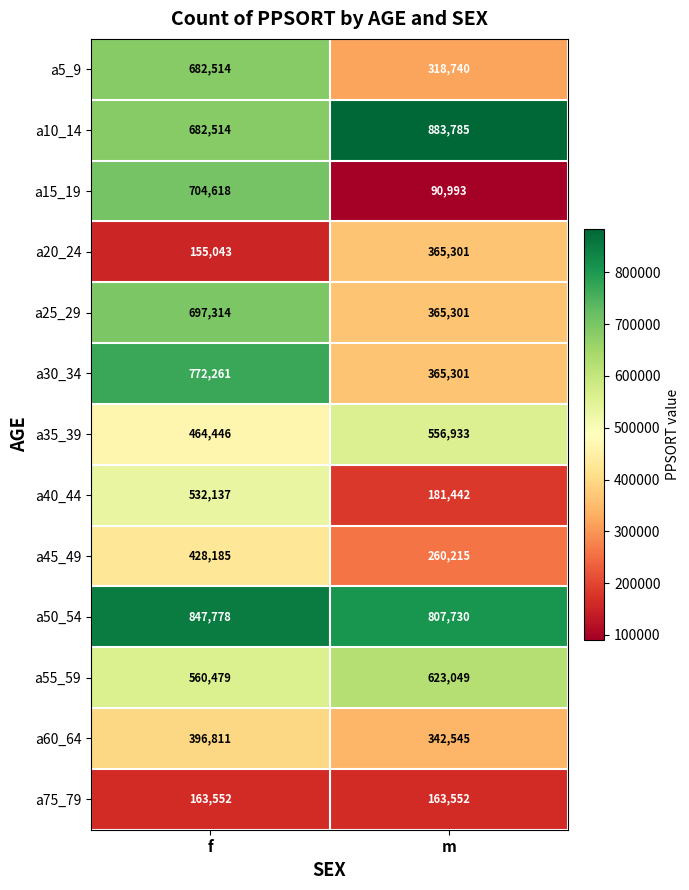

Reading left to right, extract all data points from this chart.

a5_9: 682514	318740
a10_14: 682514	883785
a15_19: 704618	90993
a20_24: 155043	365301
a25_29: 697314	365301
a30_34: 772261	365301
a35_39: 464446	556933
a40_44: 532137	181442
a45_49: 428185	260215
a50_54: 847778	807730
a55_59: 560479	623049
a60_64: 396811	342545
a75_79: 163552	163552